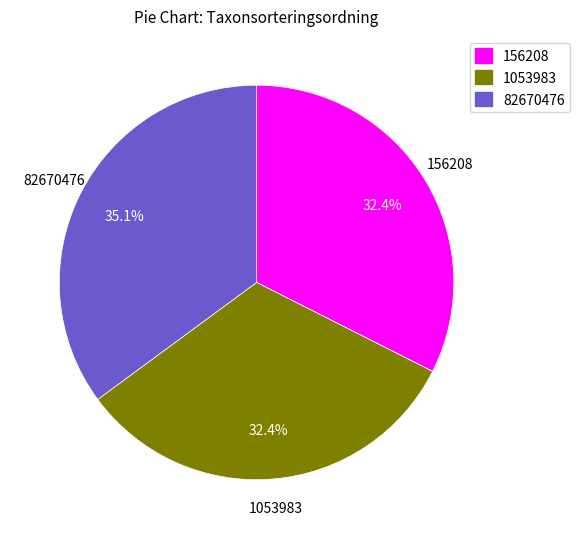

Is the sum of 82670476 and 1053983 greater than half?

Yes